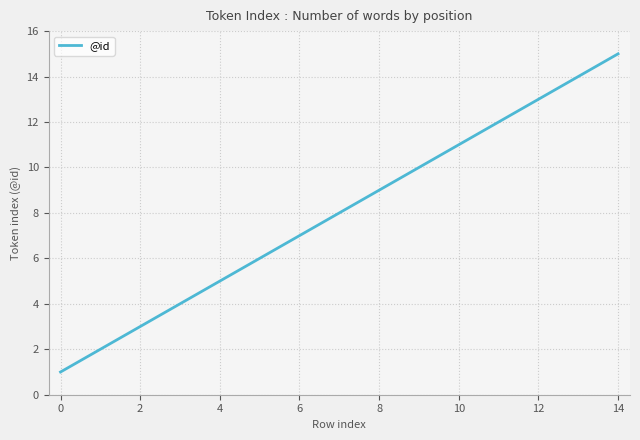

True or false: there are more than 2 points higher than both neighbors.

False